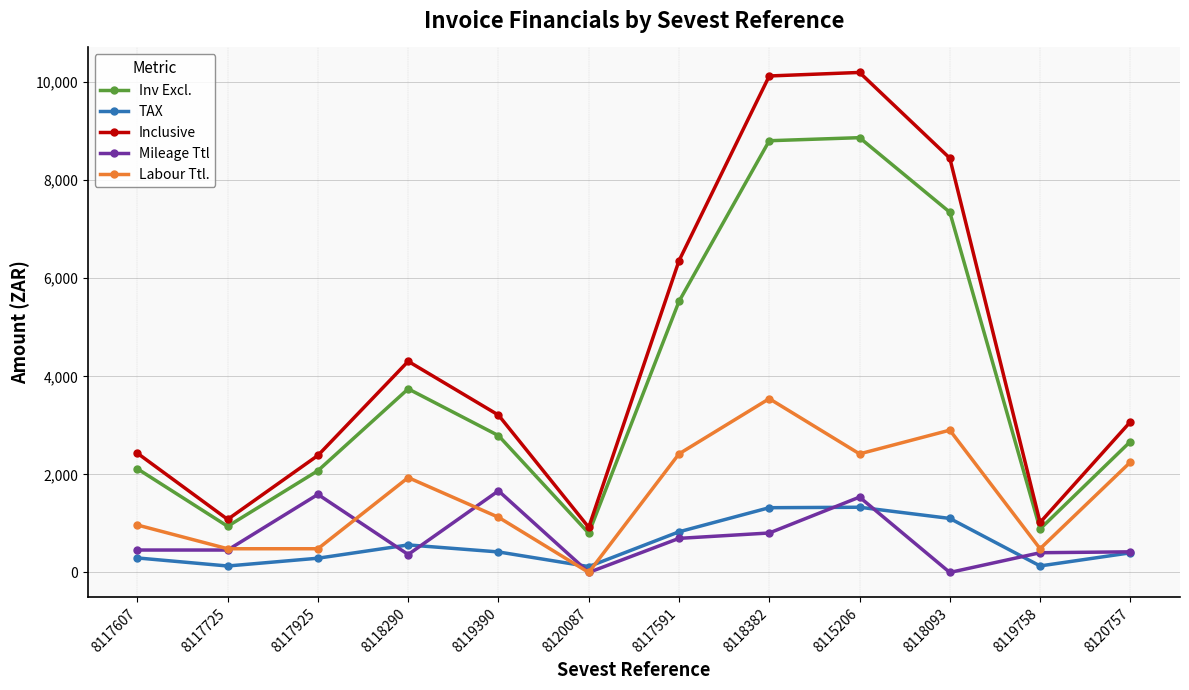

What is the label of the 2nd point from the right?

8119758